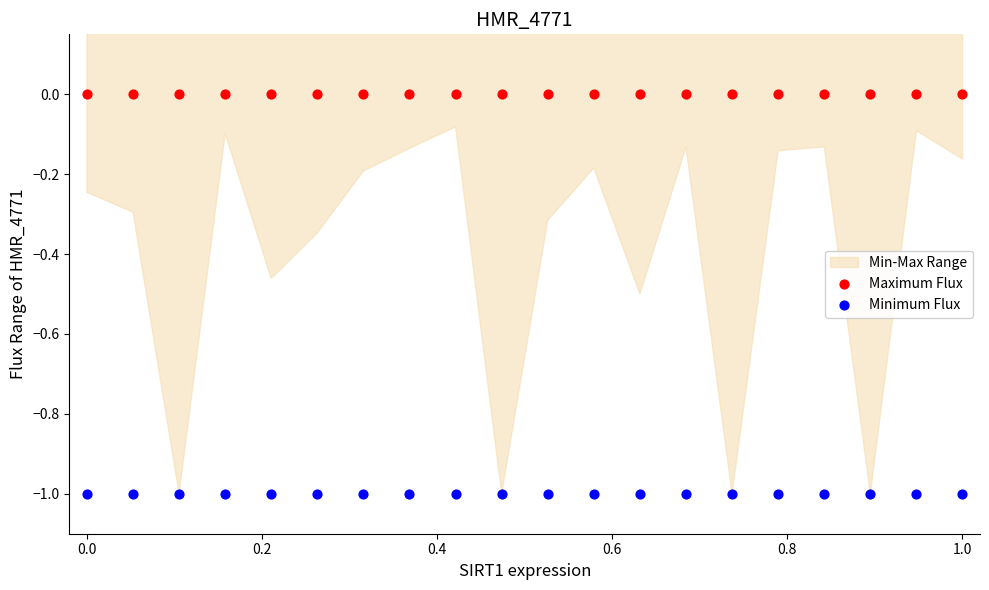

Which series reaches the minimum Y coordinate?

Minimum Flux